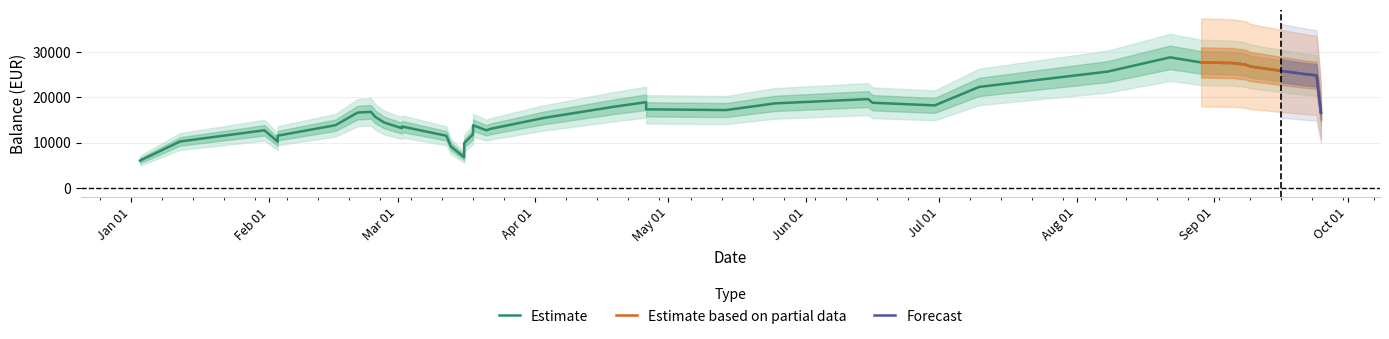

True or false: the data shows 8046.0 at 6.

False